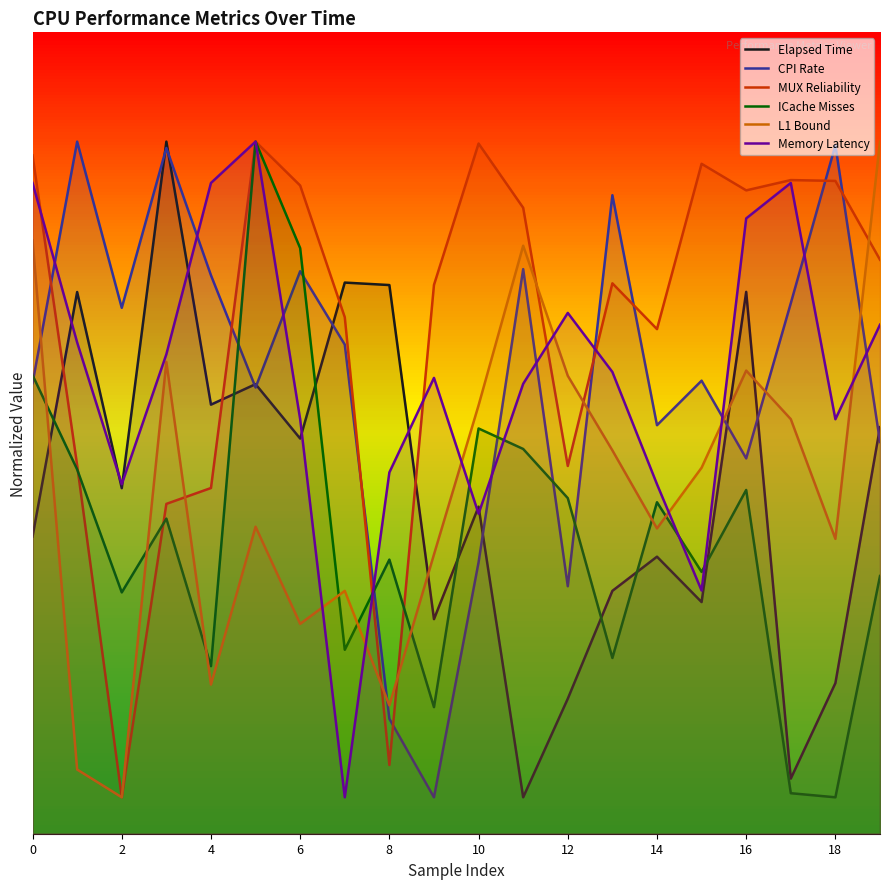

What is the total value across all series at 8?

4.1